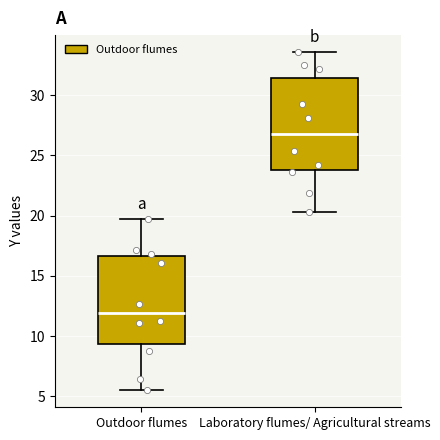

Where does the lower whisker of the box for Outdoor flumes end on the y-axis? The values are not printed on the chart, so give them approximately, as read against the axis.

5.5